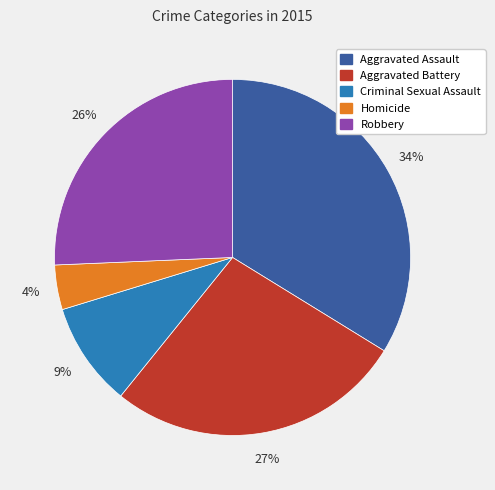

To the nearest percent, what portion does Homicide represent?

4%